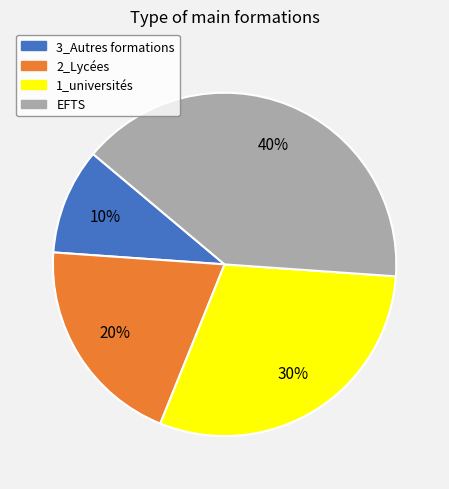

Count the number of slices in the pie.

4